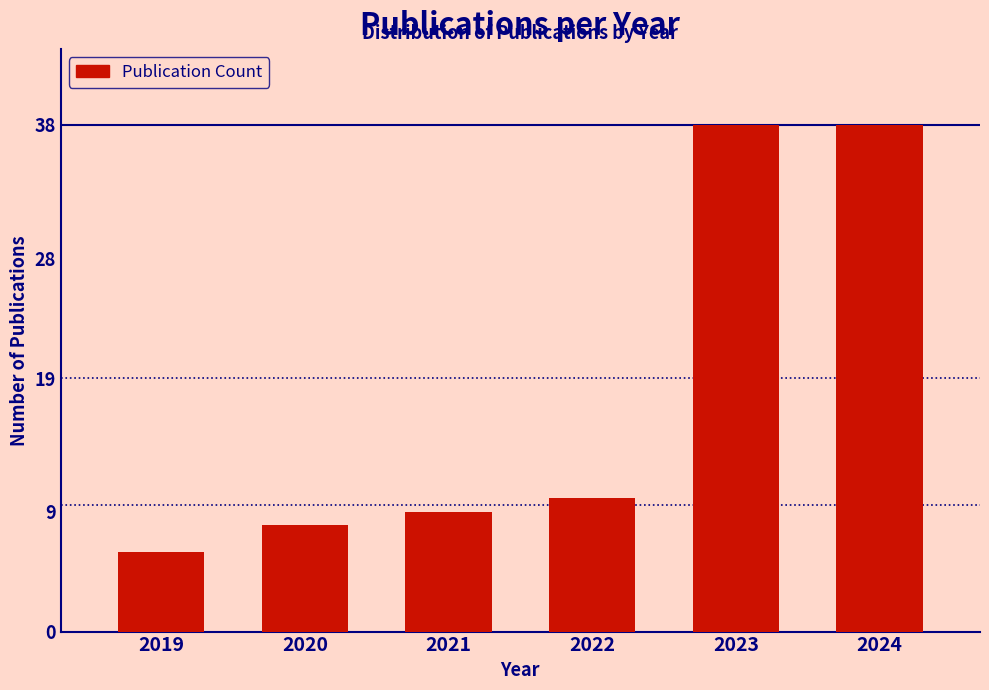

Reading left to right, list all the values displayed in this chart.

2019=6	2020=8	2021=9	2022=10	2023=38	2024=38